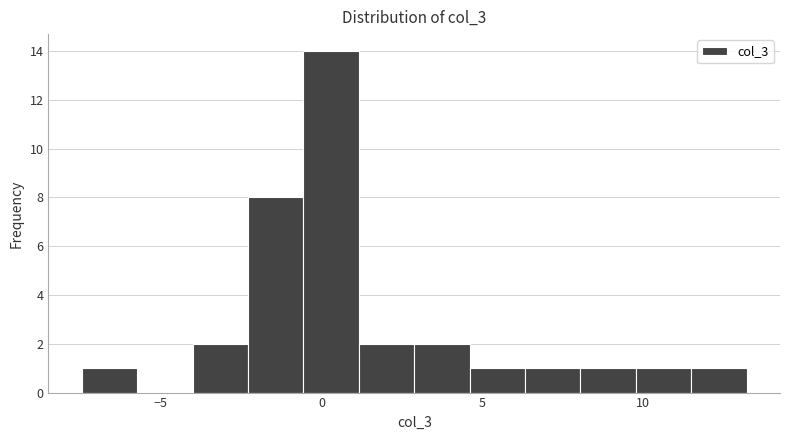

Around what value on the x-axis is the tallest bar? Give the approximate position of its centre, as read against the axis.

0.5